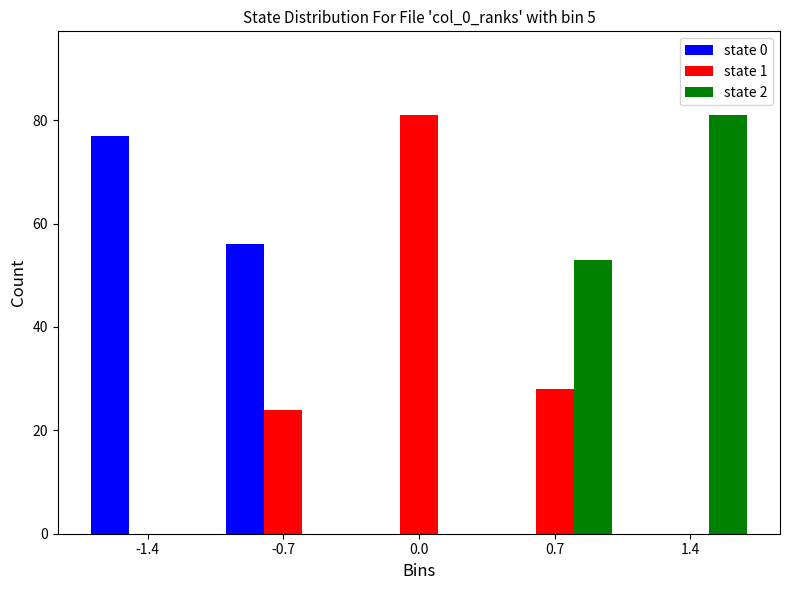

Reading right to left, transcribe all the data shown in this chart.

state 0: 1.4=0	0.7=0	0.0=0	-0.7=56	-1.4=77
state 1: 1.4=0	0.7=28	0.0=81	-0.7=24	-1.4=0
state 2: 1.4=81	0.7=53	0.0=0	-0.7=0	-1.4=0